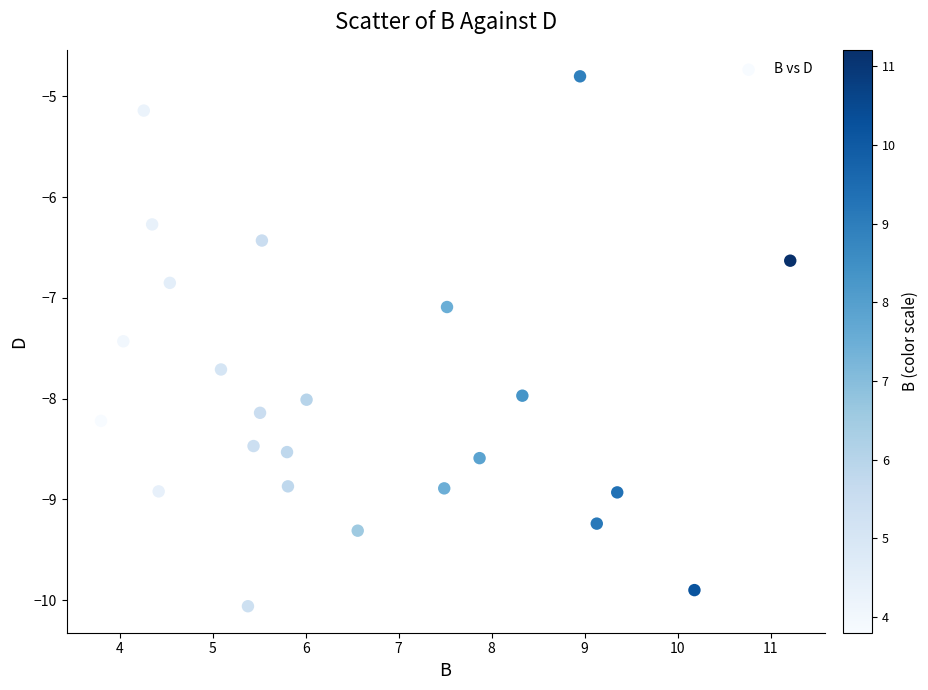

What is the range of X values (max minus min)?

7.4